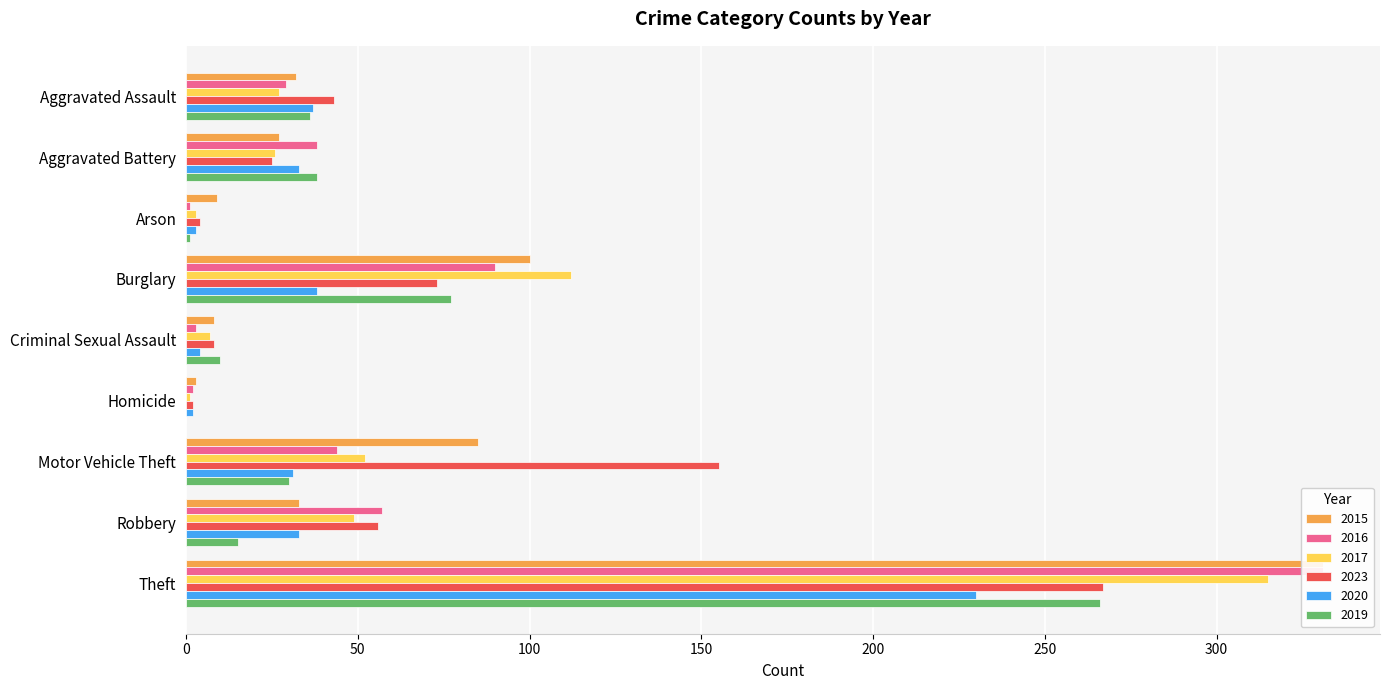

What is the sum of the 2015 values at Criminal Sexual Assault and Theft?

339